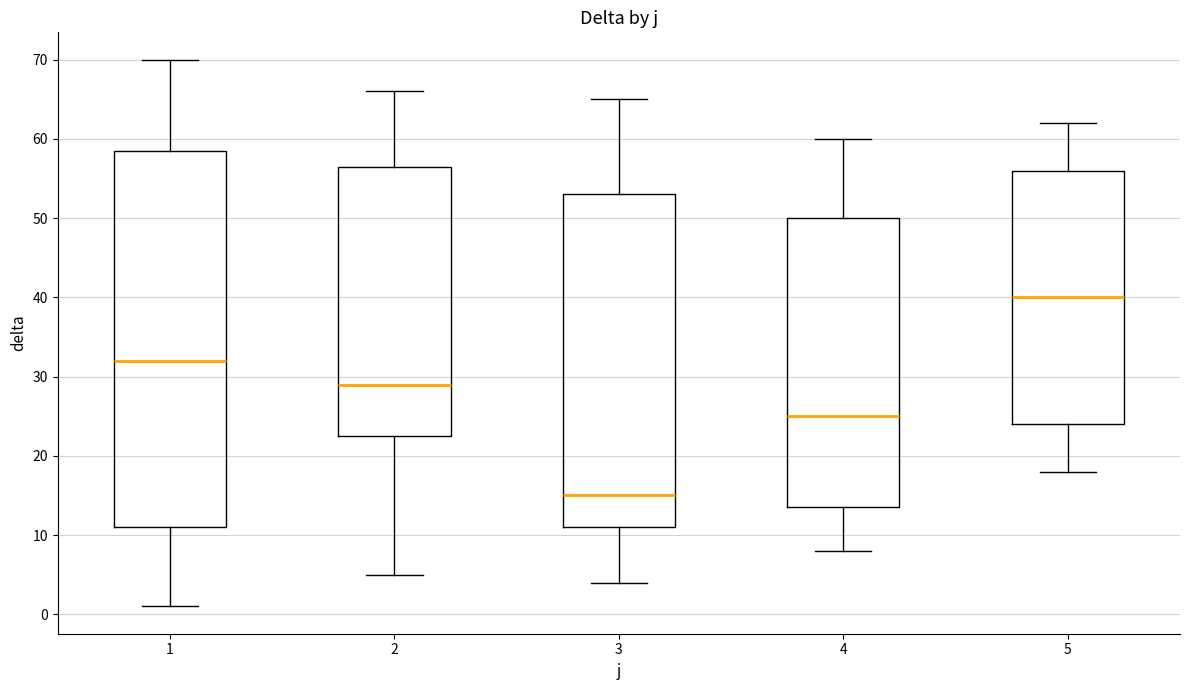

Comparing the boxes themselves (not the whiskers), which one is the tallest?

1